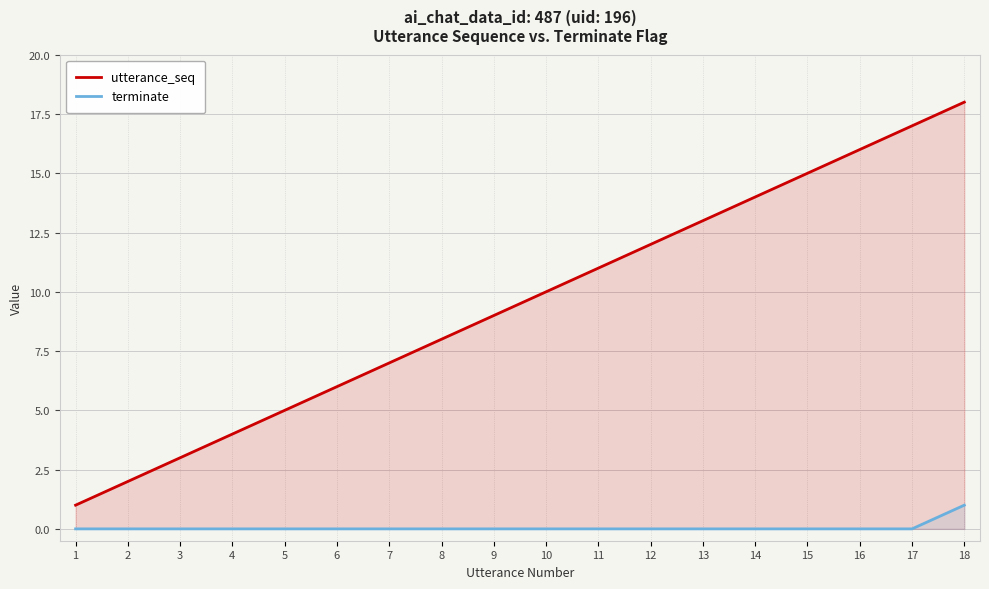

Which series changed the most between 3 and 12?

utterance_seq